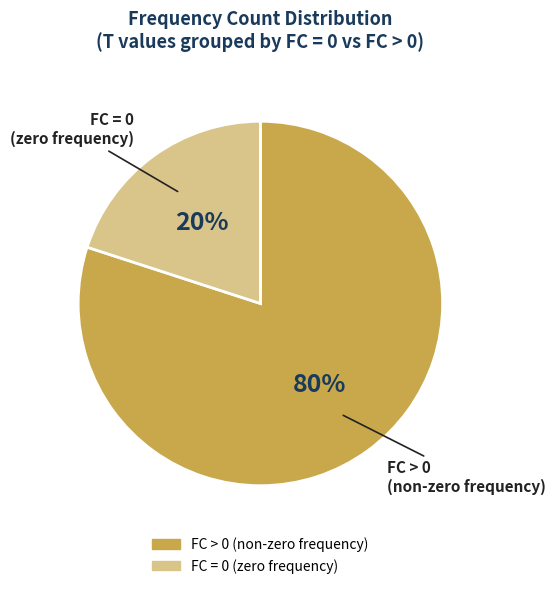

To the nearest percent, what is the average slice percentage?

50%